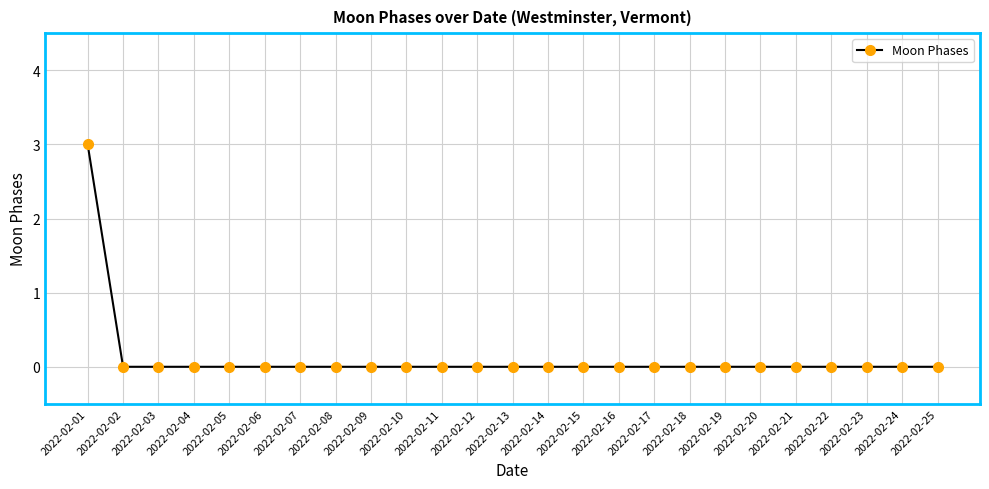

What is the greatest value displayed?

3